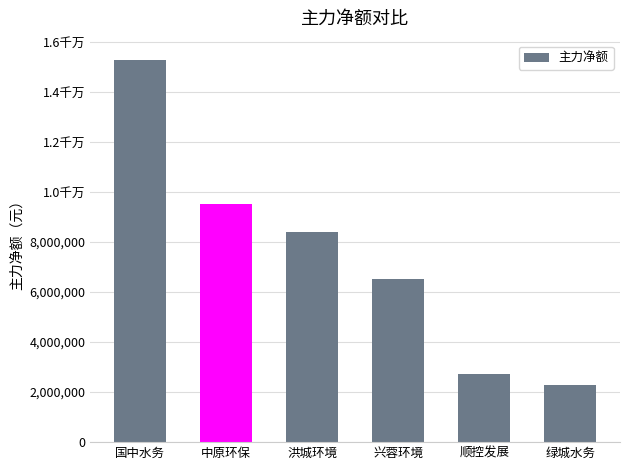

Are the bars horizontal?

No